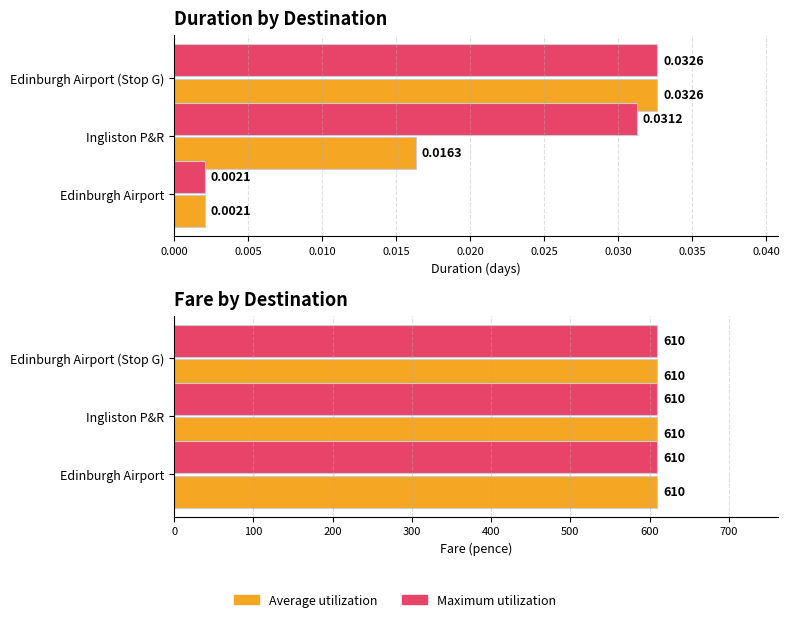

The Average Fare series shows 0.3 at 0.010. True or false?

False